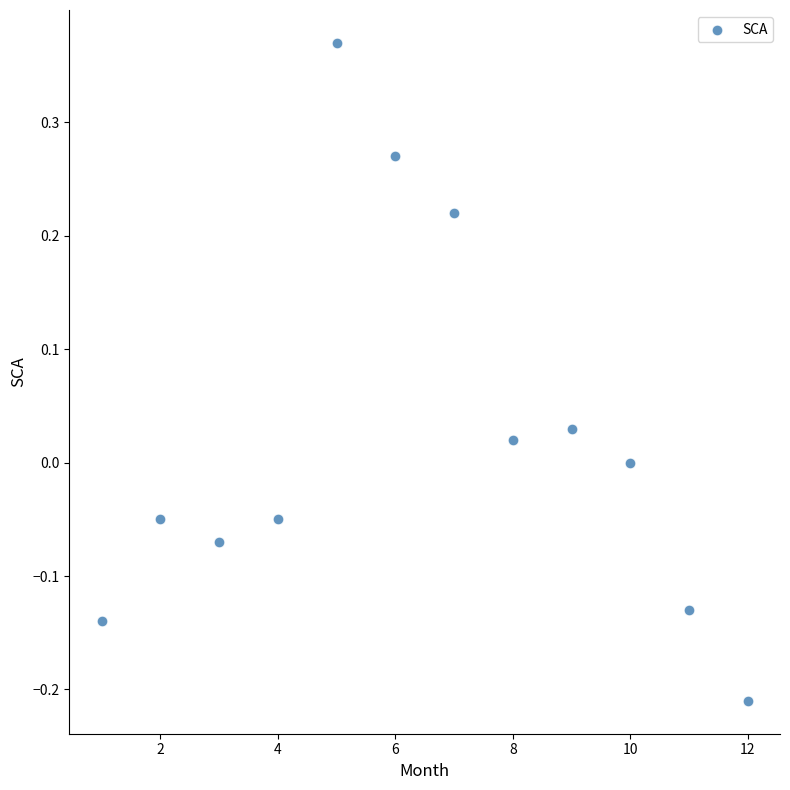

What is the range of X values (max minus min)?

11.0